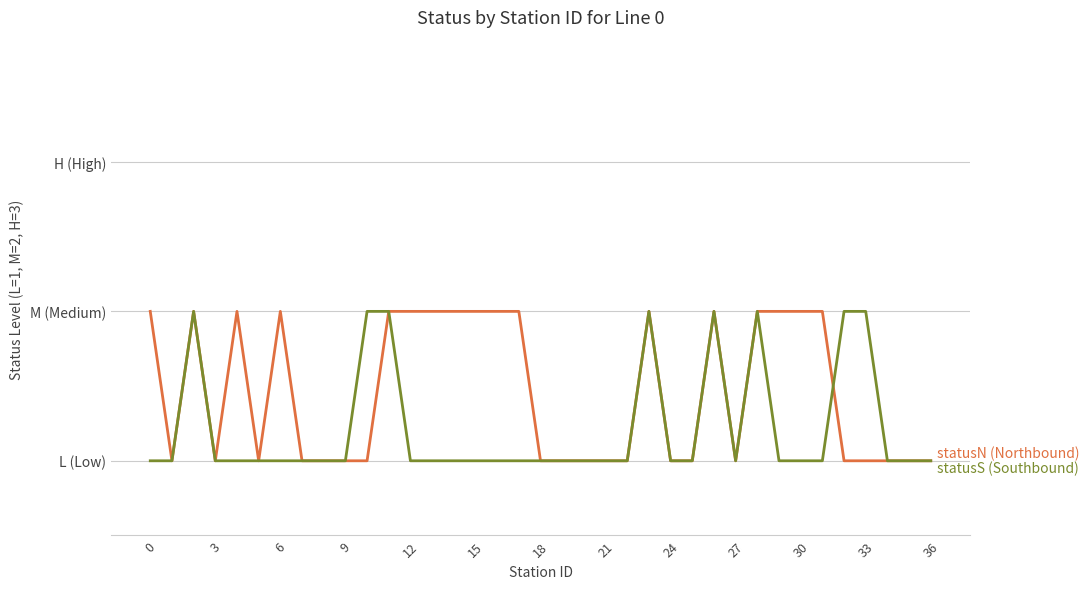

Does the chart display data point markers on the line(s)?

No